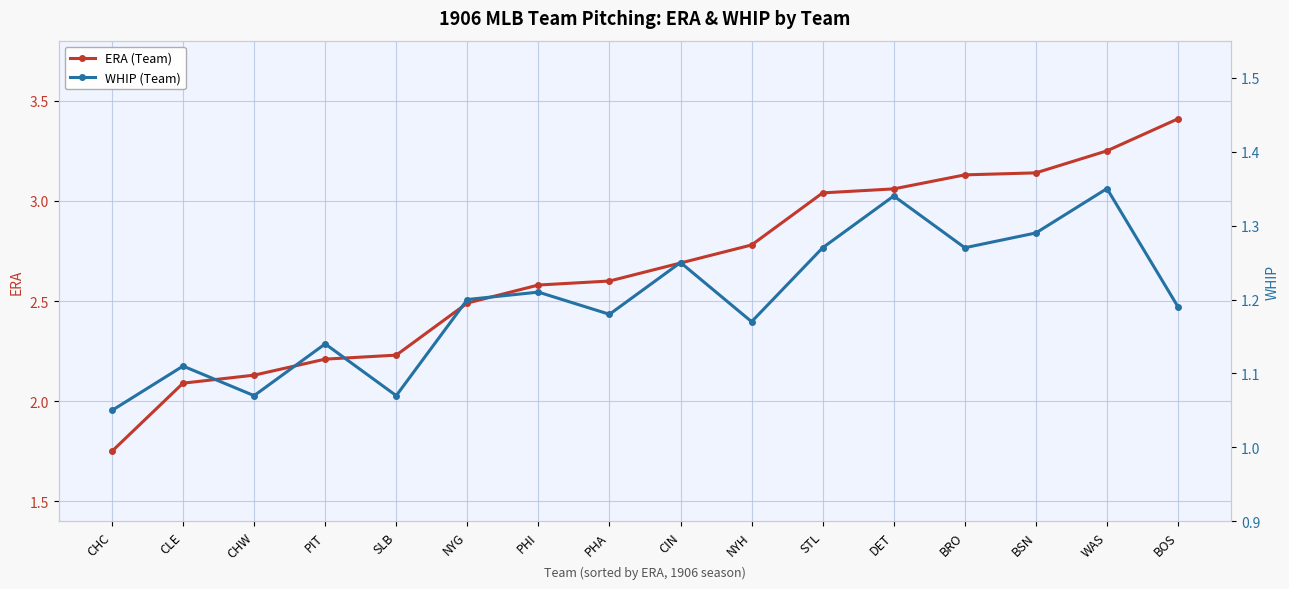

Reading left to right, extract all data points from this chart.

ERA (Team): 1.8	2.1	2.1	2.2	2.2	2.5	2.6	2.6	2.7	2.8	3.0	3.1	3.1	3.1	3.2	3.4
WHIP (Team): 1.1	1.1	1.1	1.1	1.1	1.2	1.2	1.2	1.2	1.2	1.3	1.3	1.3	1.3	1.4	1.2